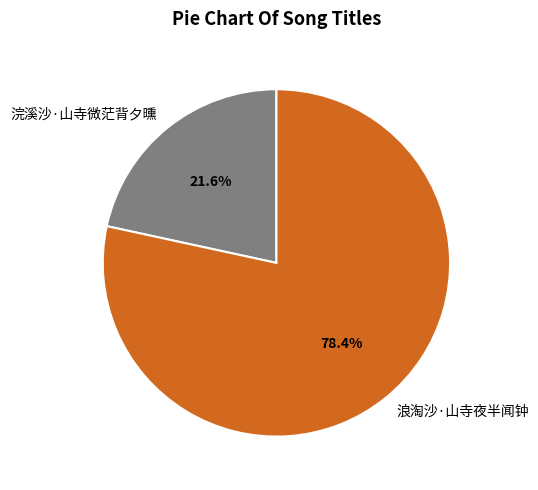

Is there a majority slice in this chart?

Yes